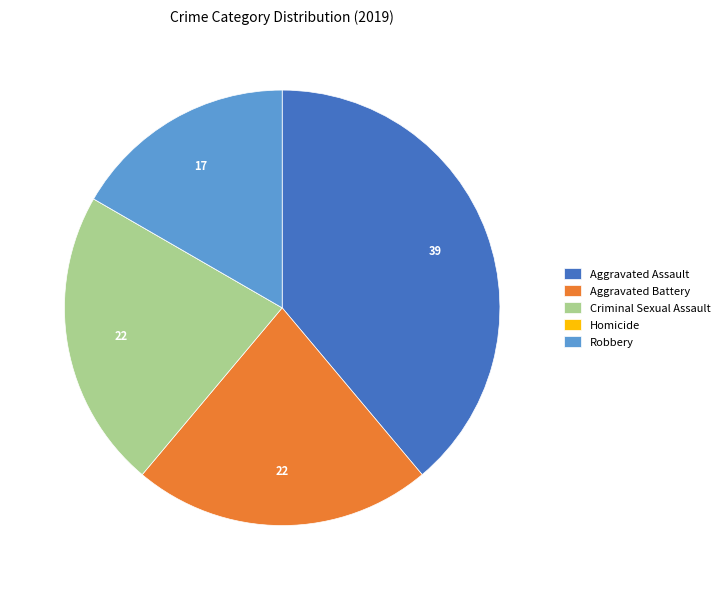

Does any single category account for the majority?

No